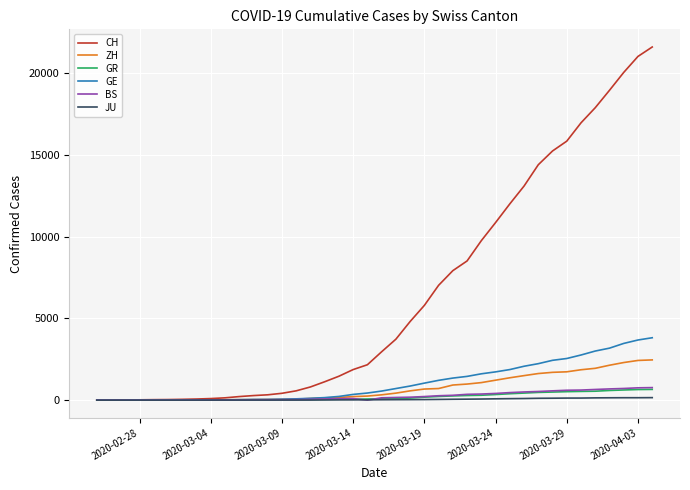

Which series has the largest total across all categories?

CH